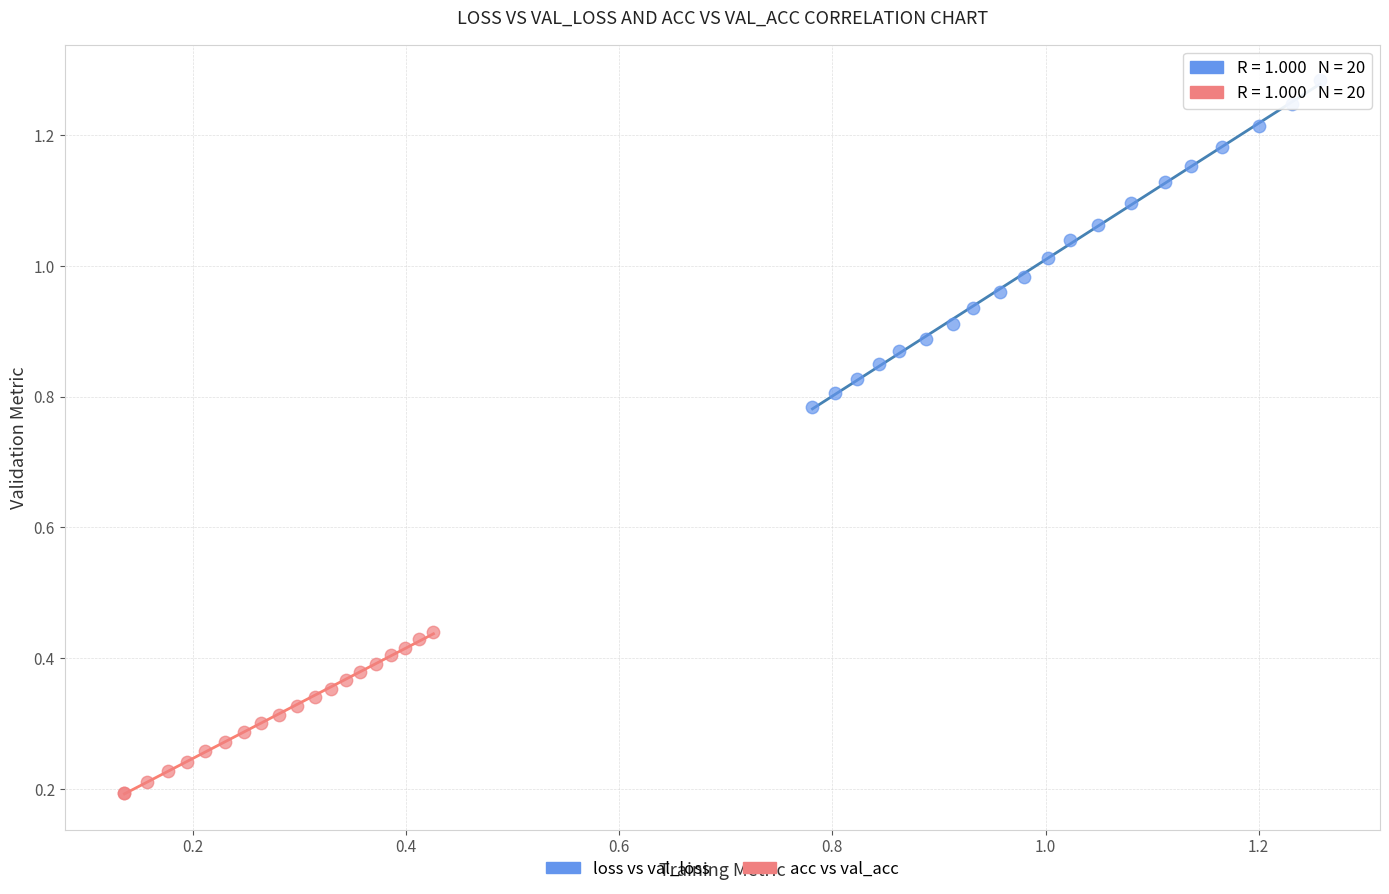

What are all the series names shown in the legend?

loss vs val_loss, acc vs val_acc